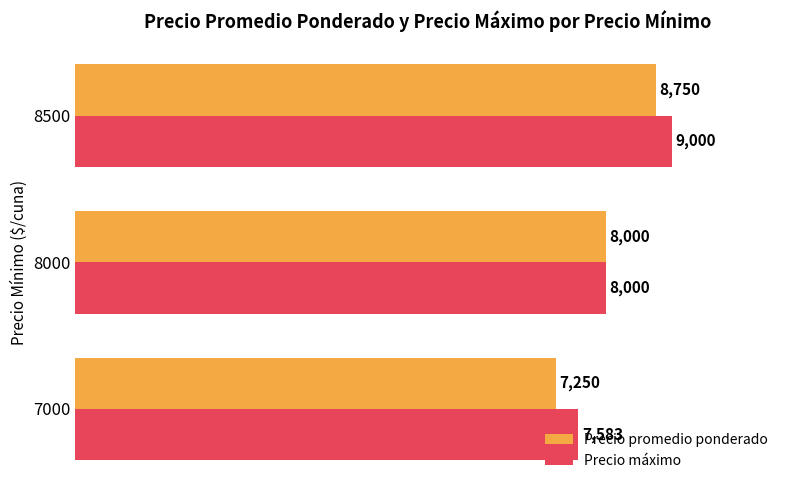

Where is Precio promedio ponderado nearest to the value 8000?

8000